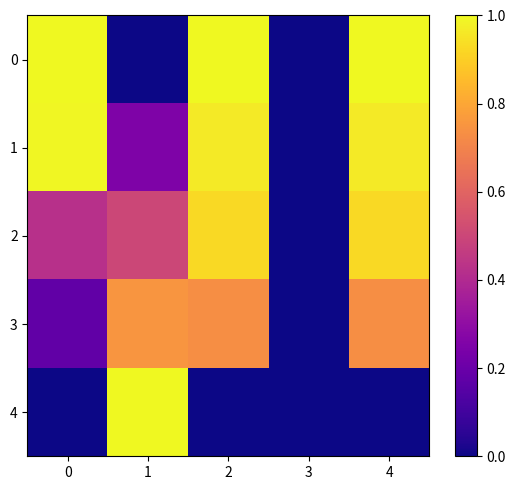

Reading left to right, extract all data points from this chart.

row_0: 1.0	0.0	1.0	0.0	1.0
row_1: 1.0	0.2	1.0	0.0	1.0
row_2: 0.4	0.5	0.9	0.0	0.9
row_3: 0.2	0.8	0.7	0.0	0.7
row_4: 0.0	1.0	0.0	0.0	0.0